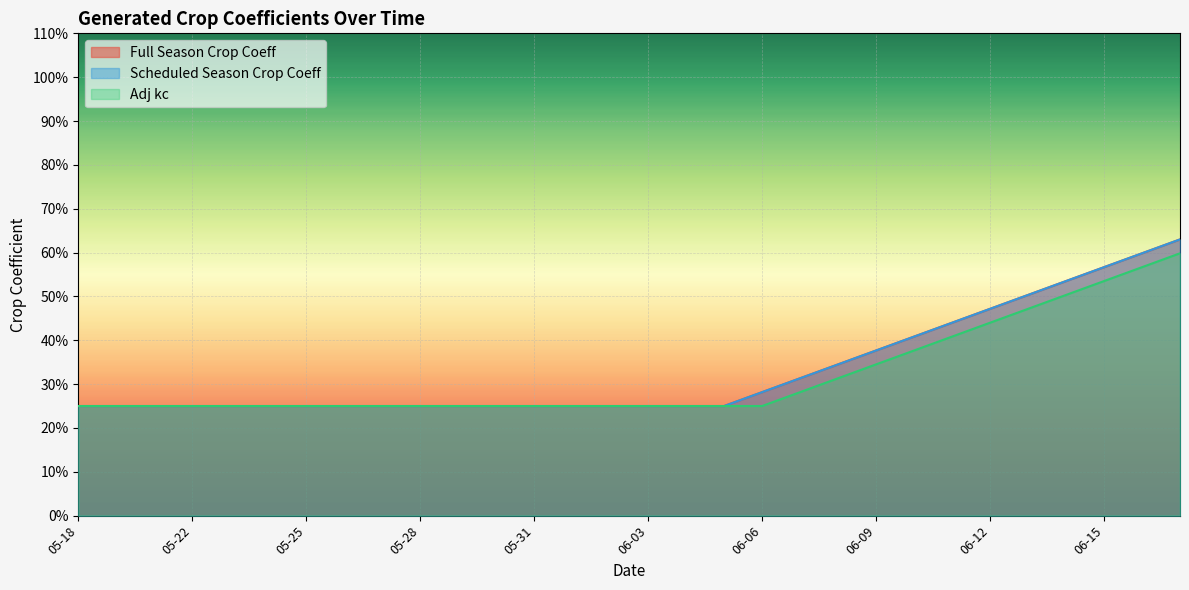

What is the label of the 23rd point from the left?

06-10